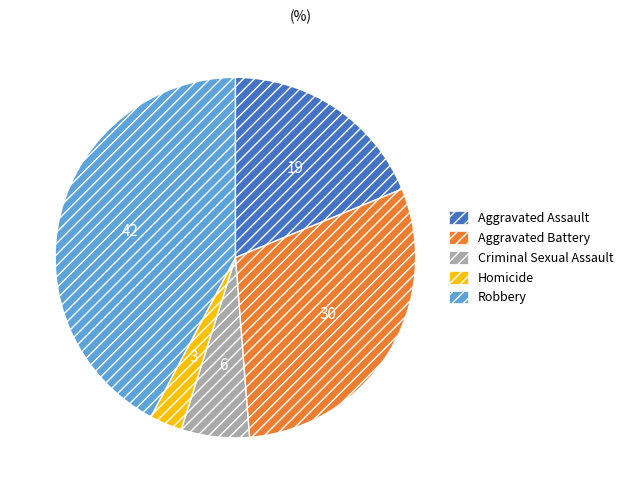

Rank the categories by value from highest to lowest.

Robbery, Aggravated Battery, Aggravated Assault, Criminal Sexual Assault, Homicide